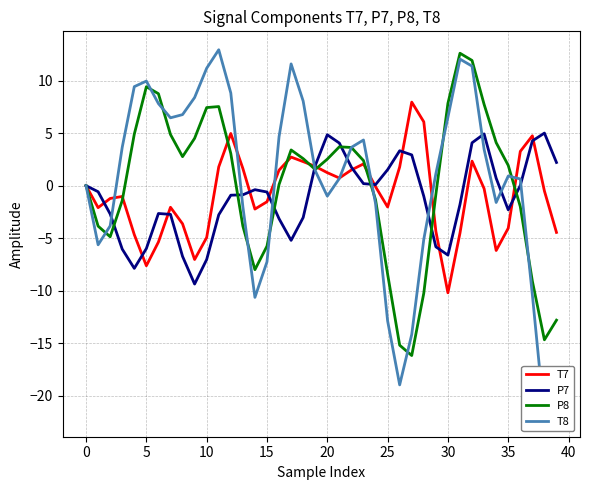

What is the minimum value for P7?

-9.4